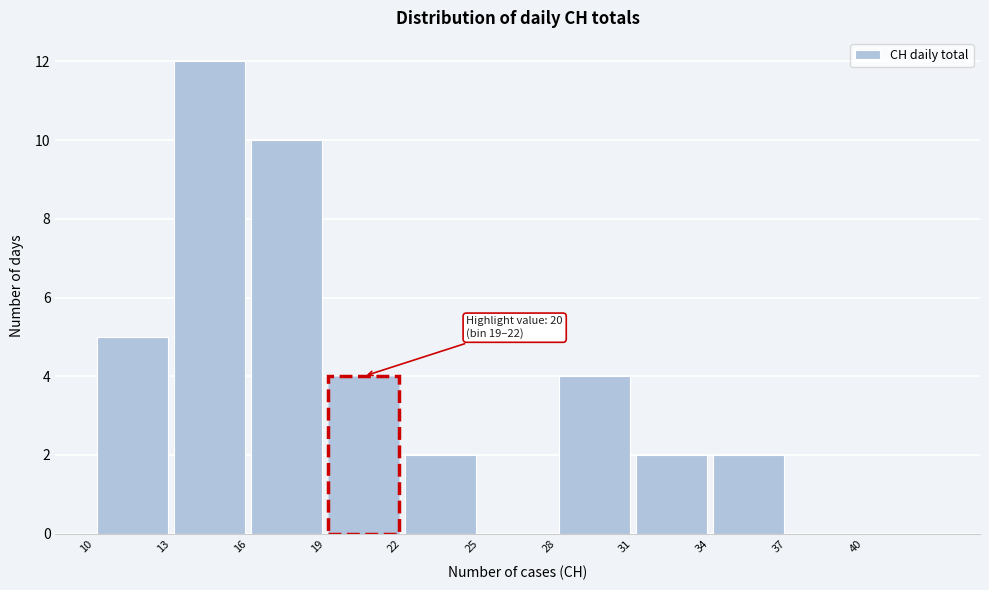

Over which range of the x-axis is the bar tallest?

13 to 16